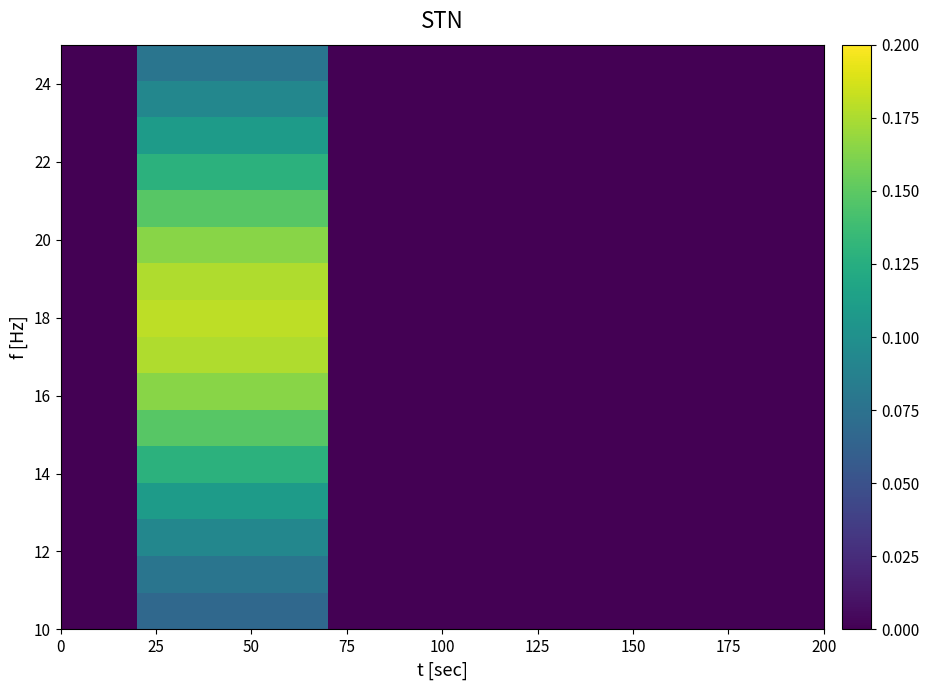

Which label corresponds to the largest value in the chart?

25